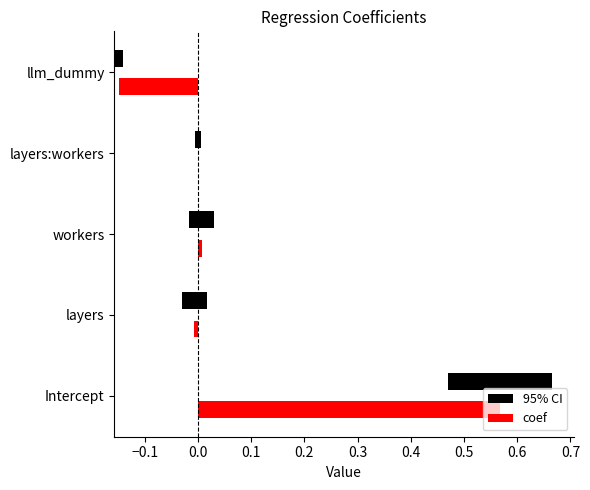

What is the label of the 2nd bar from the left?

layers